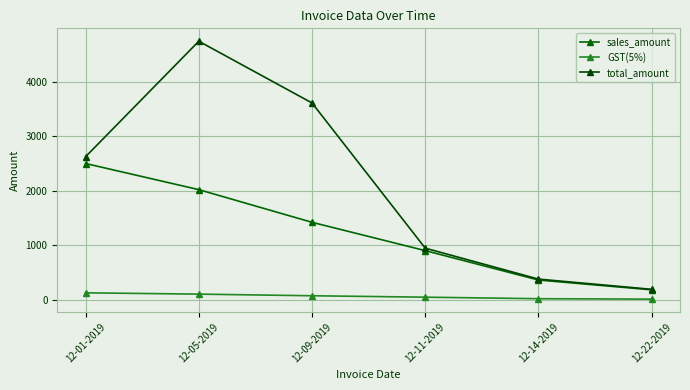

What is the difference between the total_amount values at 12-22-2019 and 12-09-2019?

3422.9